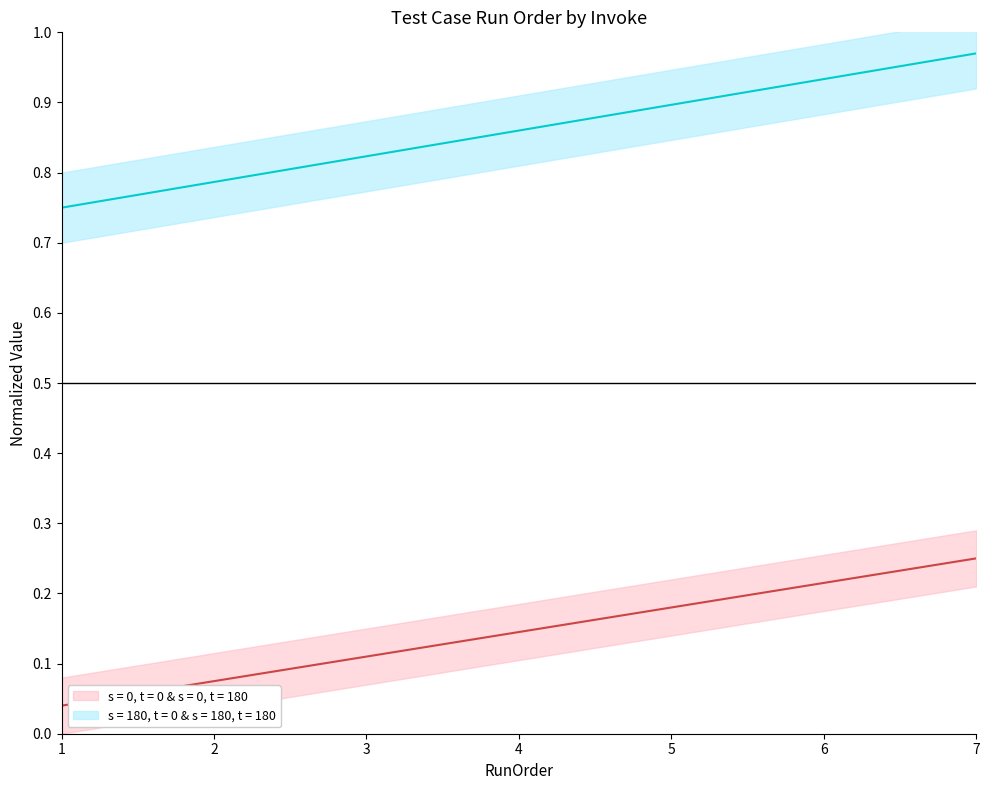

At how many categories does at least one series exceed 0?

7